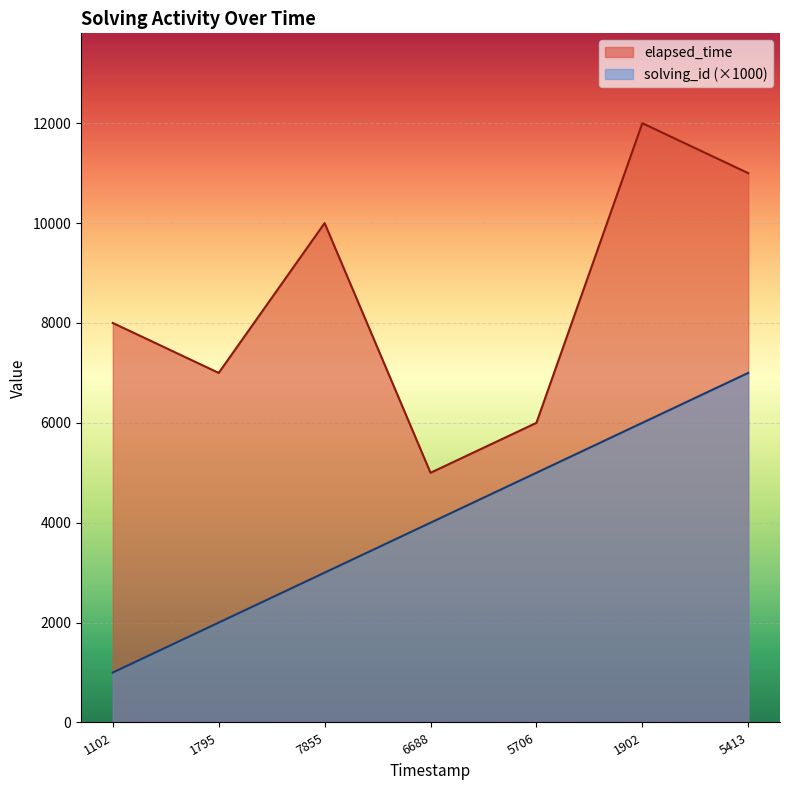

Does the chart display data point markers on the line(s)?

No